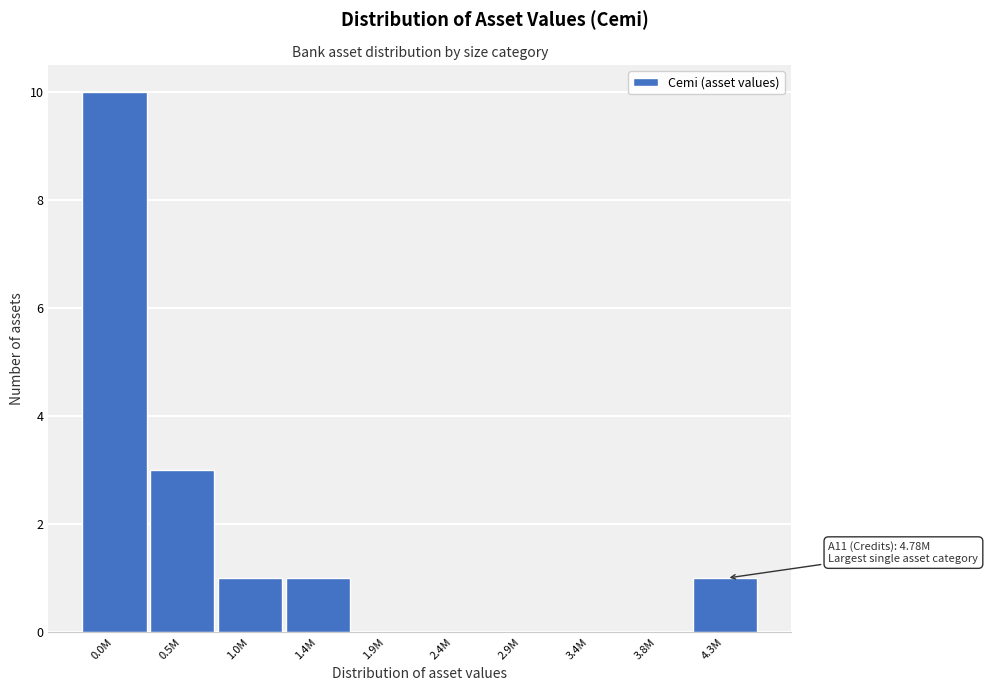

Reading left to right, list all the values displayed in this chart.

0.0M=10	0.5M=3	1.0M=1	1.4M=1	1.9M=0	2.4M=0	2.9M=0	3.4M=0	3.8M=0	4.3M=1